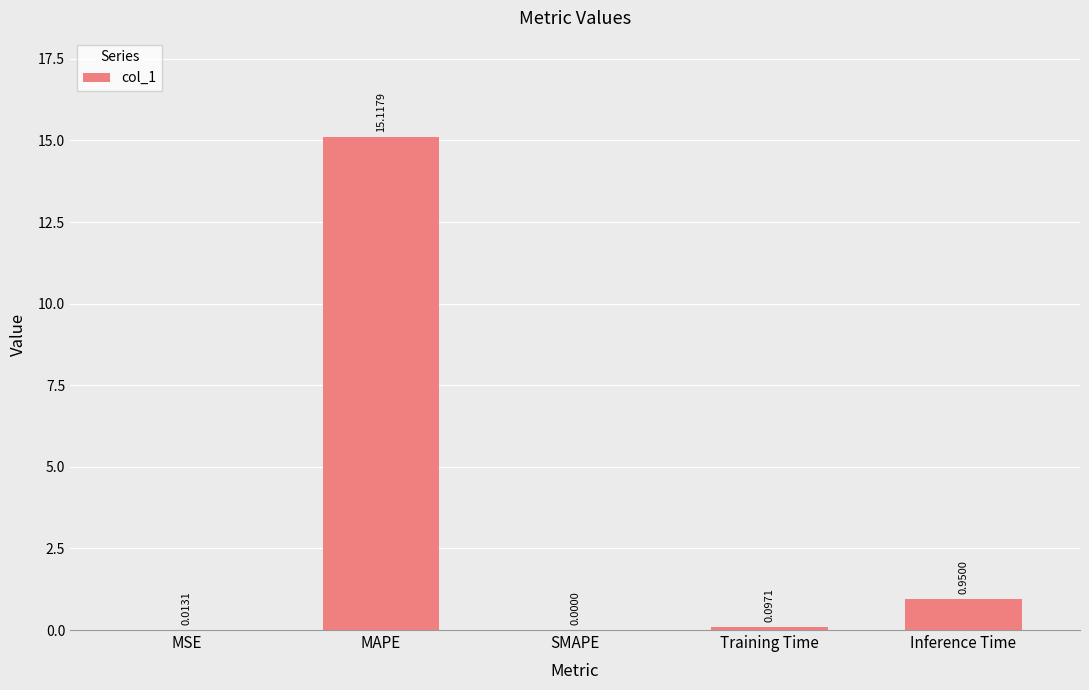

How many values are above zero?

4